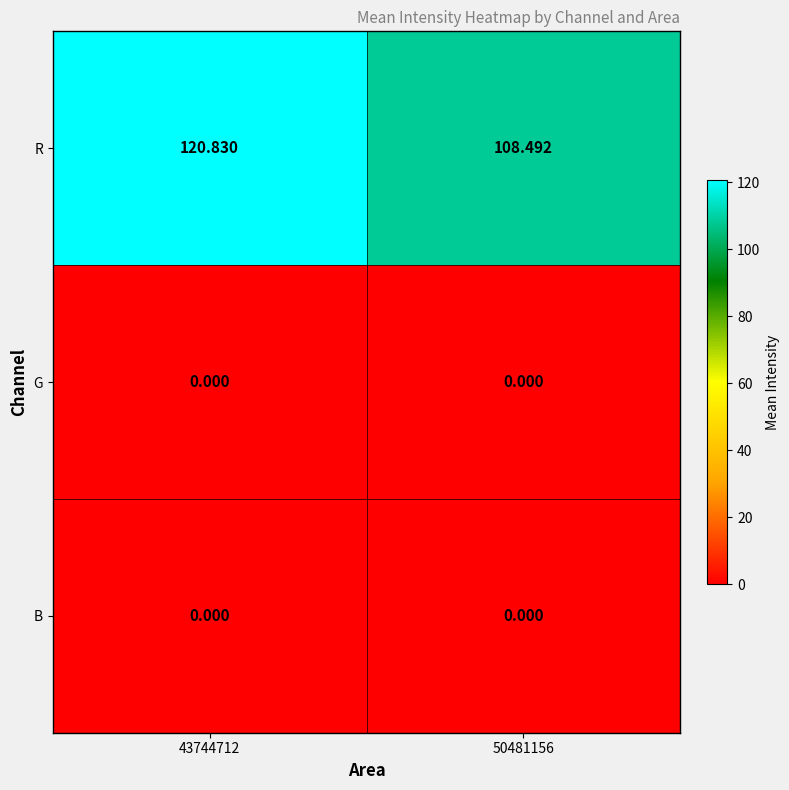

Which series changed the most between 43744712 and 50481156?

R